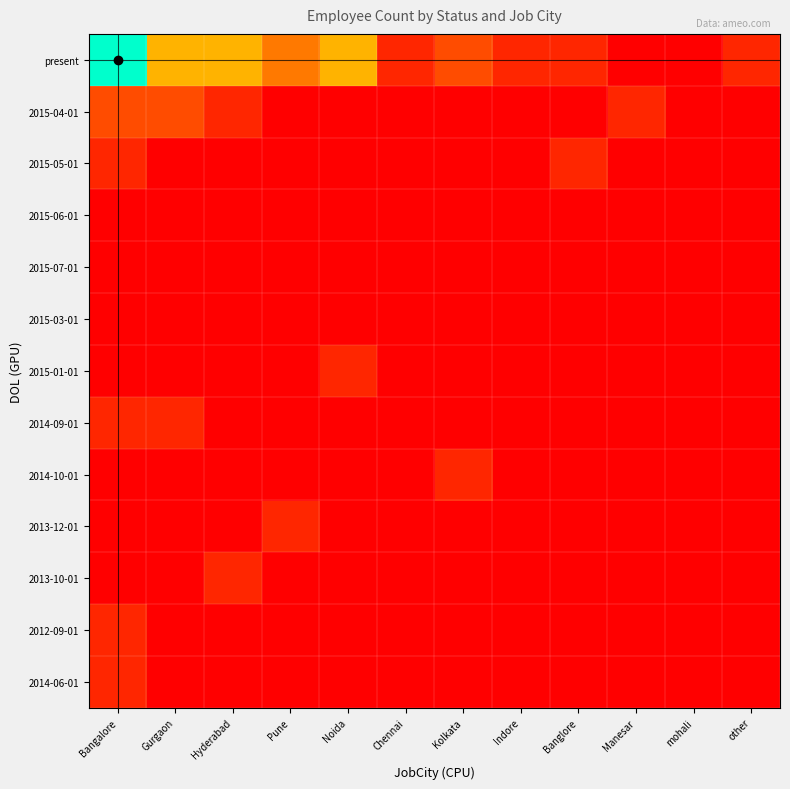

List the series in order of their peak value, highest first.

present, 2015-04-01, 2015-05-01, 2015-01-01, 2014-09-01, 2014-10-01, 2013-12-01, 2013-10-01, 2012-09-01, 2014-06-01, 2015-06-01, 2015-07-01, 2015-03-01